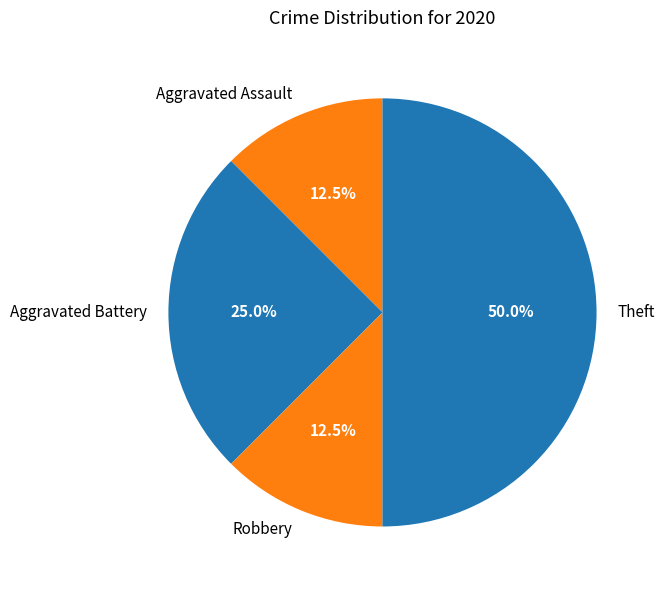

Approximately how many times larger is the value at Aggravated Assault compared to Robbery?

1.0